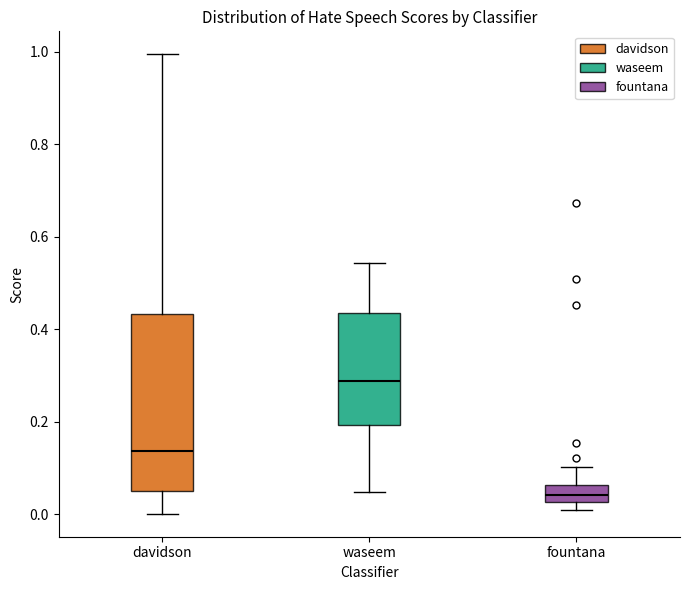

Where does the median line of the box for davidson sit on the y-axis? The values are not printed on the chart, so give them approximately, as read against the axis.

0.14